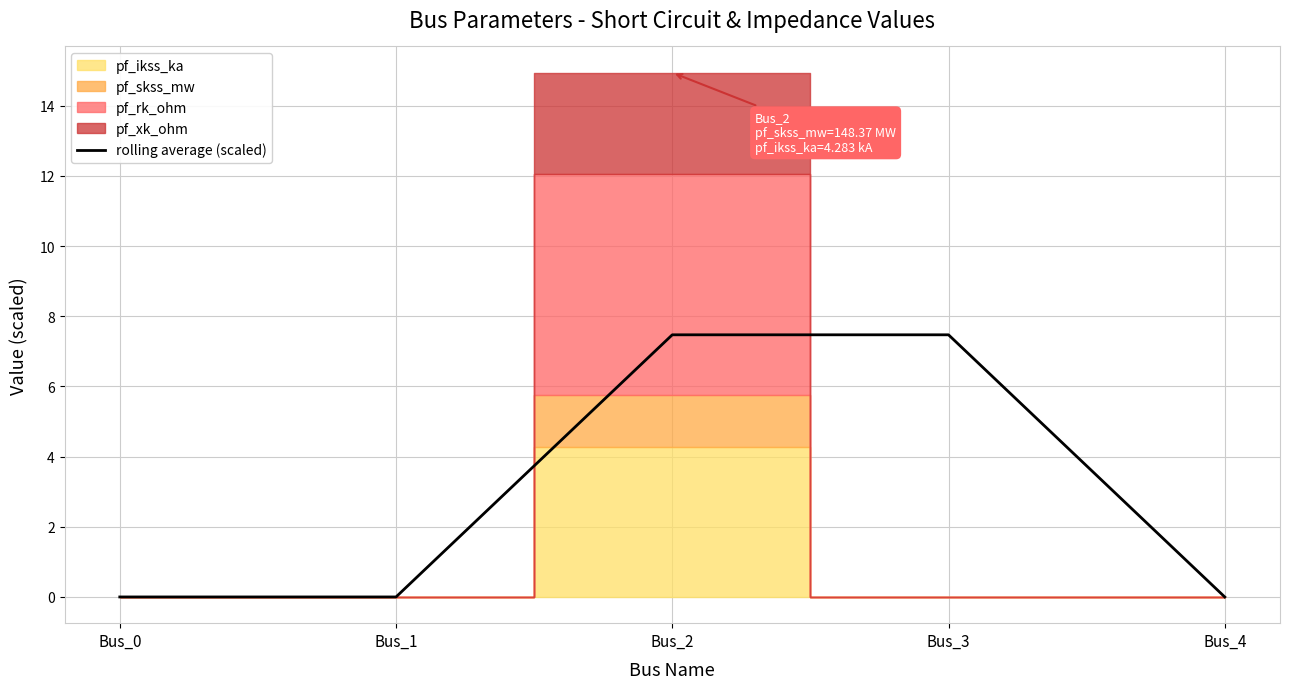

Reading left to right, transcribe all the data shown in this chart.

Bus_0=0.0	Bus_1=0.0	Bus_2=7.5	Bus_3=7.5	Bus_4=0.0